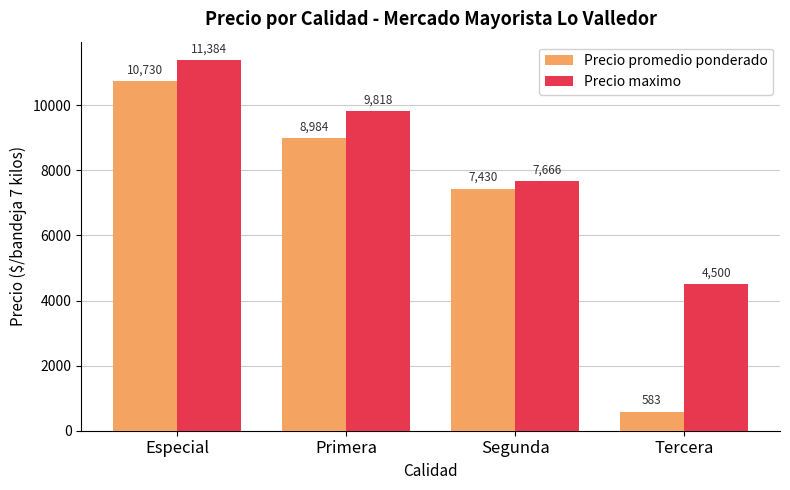

True or false: Precio maximo has a value of 4500 at Tercera.

True